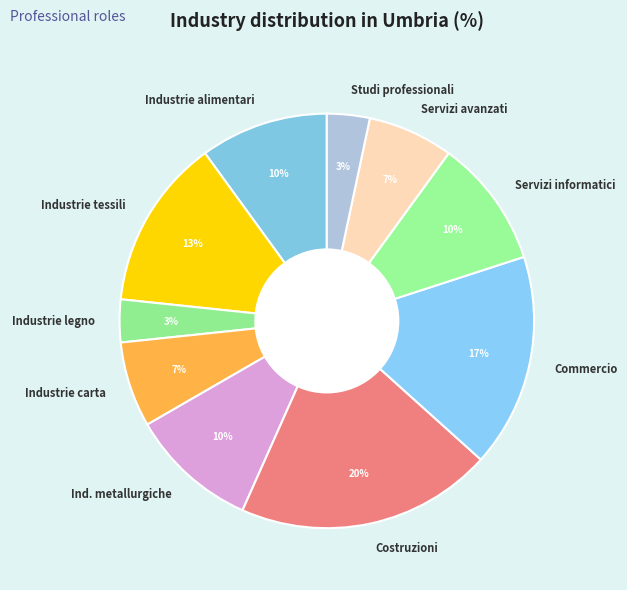

To the nearest percent, what is the combined percentage of Costruzioni and Industrie carta?

27%